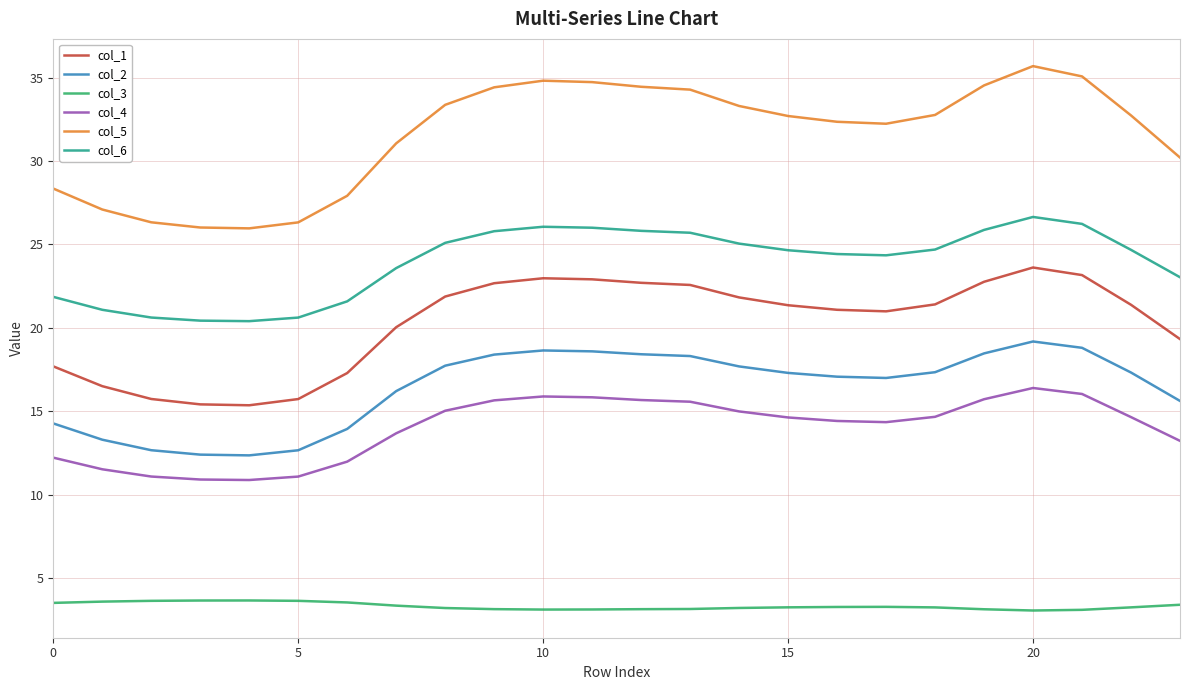

What are all the series names shown in the legend?

col_1, col_2, col_3, col_4, col_5, col_6